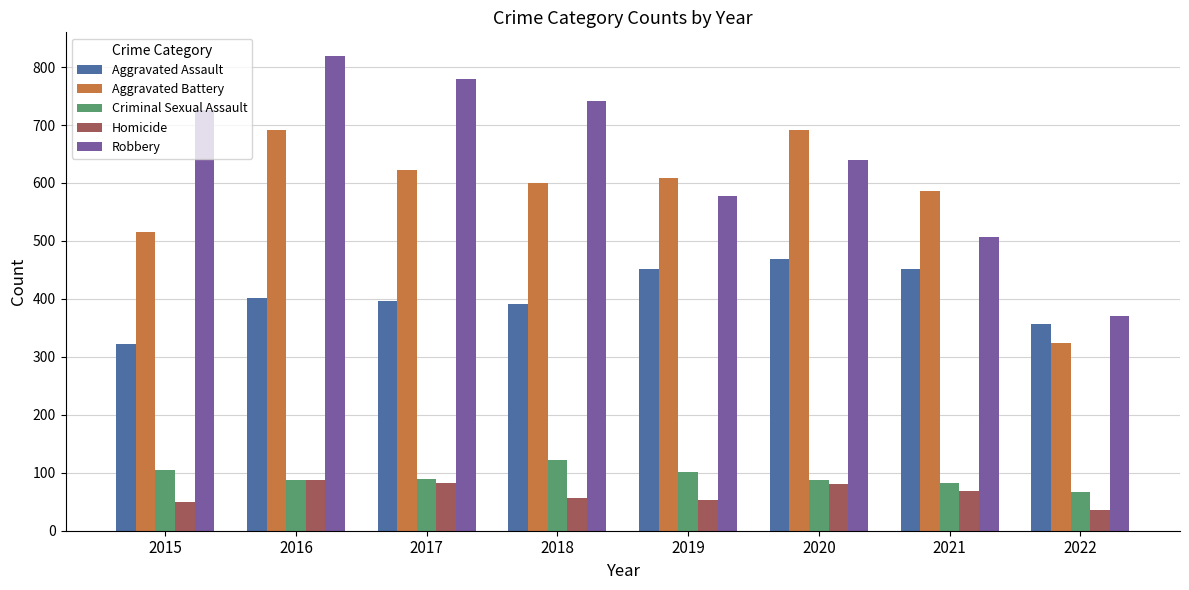

Which series has the largest total across all categories?

Robbery